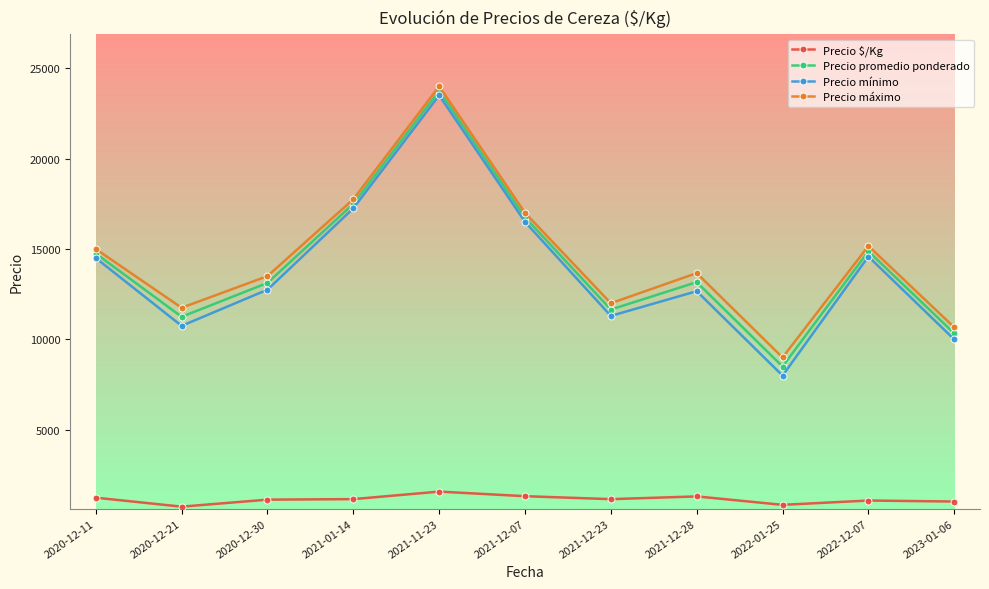

What are all the series names shown in the legend?

Precio $/Kg, Precio promedio ponderado, Precio mínimo, Precio máximo